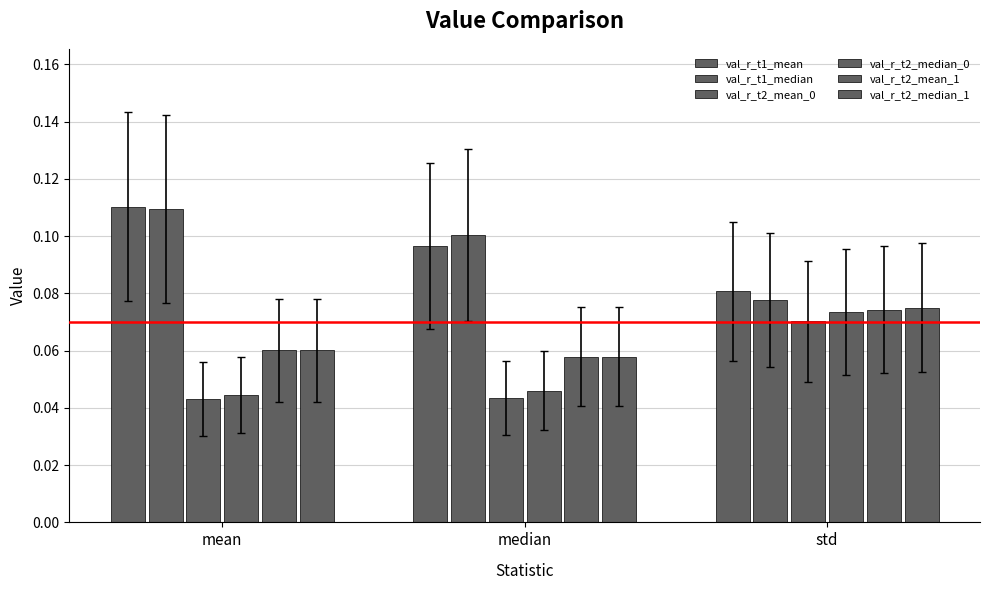

Are the bars horizontal?

No